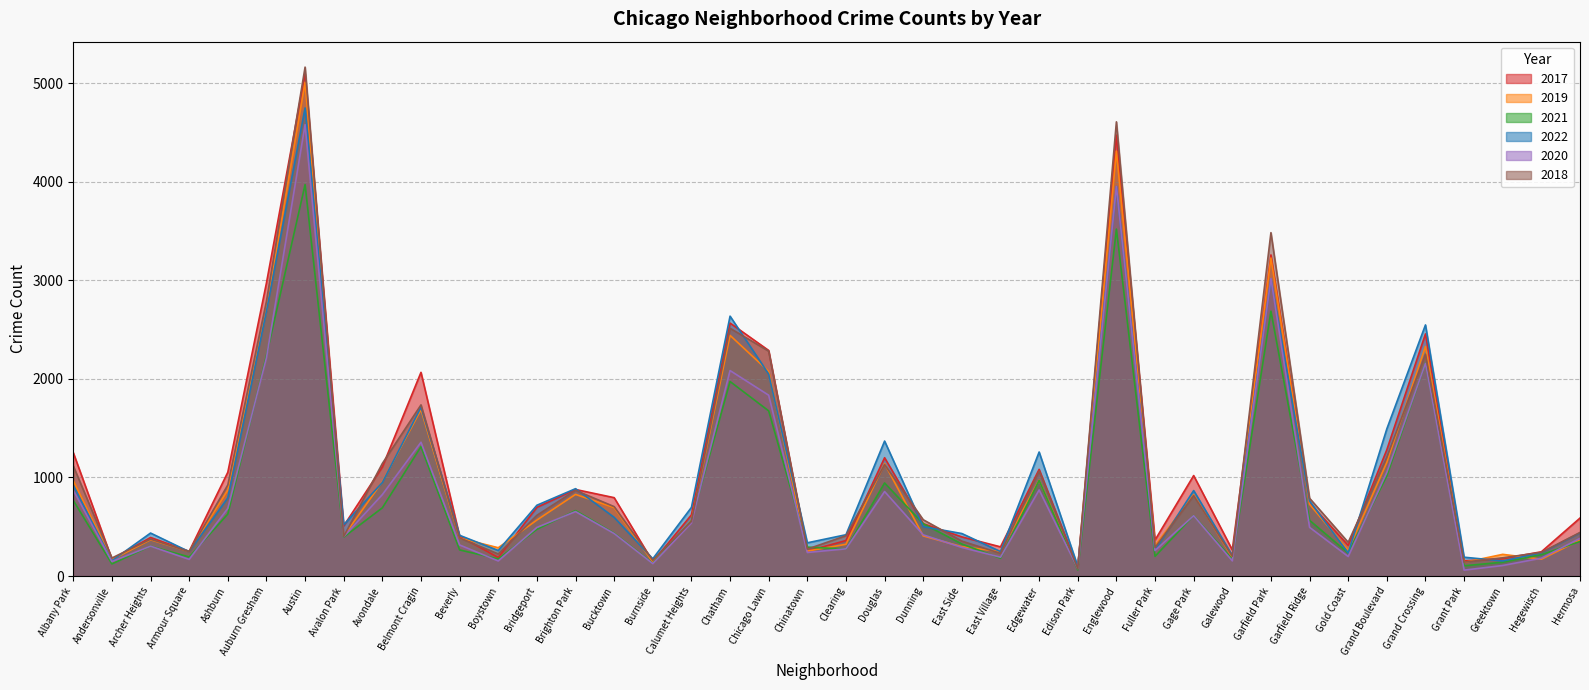

Where is the first local maximum for 2018?

Archer Heights